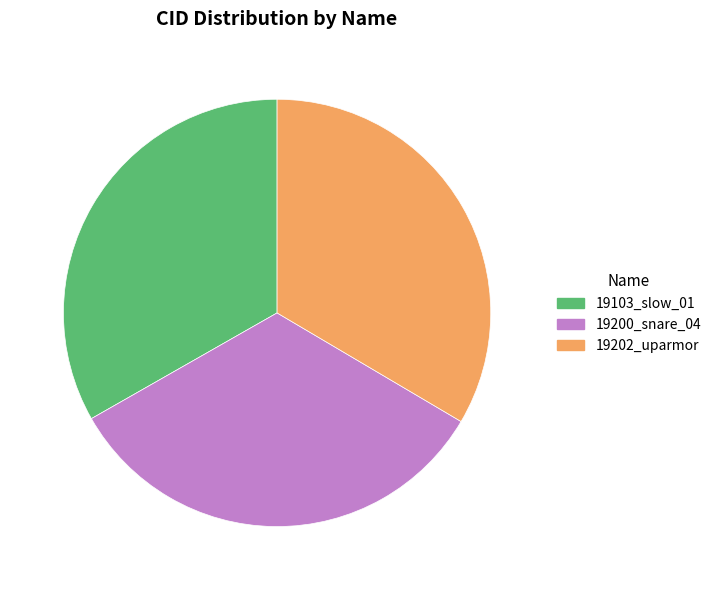

The 19202_uparmor slice represents 33% of the pie. True or false?

True